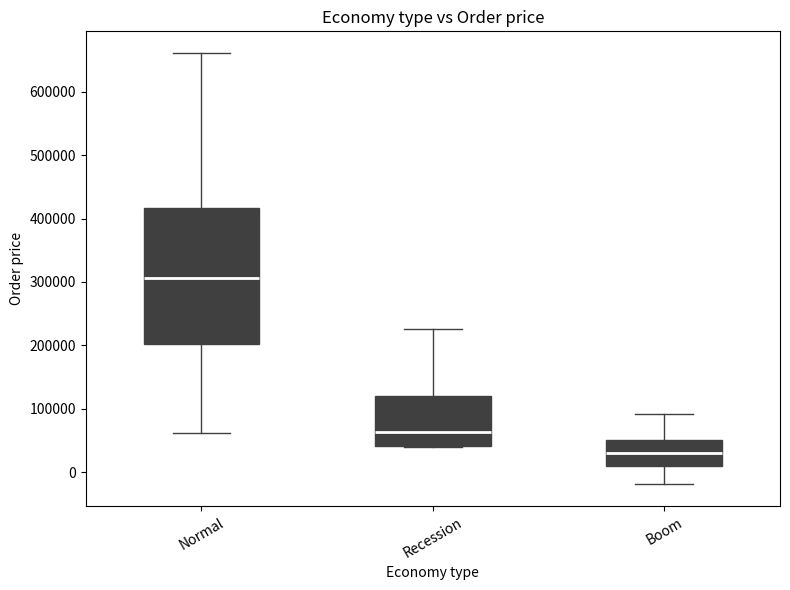

Reading left to right, transcribe this box plot: for each box, give where its median line is, the range the box spans, and where its two whiskers end, as read against the y-axis. The values are not printed on the chart, so give them approximately, as read against the axis.

Normal: median 310000, box 200000 to 420000, whiskers 60000 to 660000
Recession: median 60000, box 40000 to 120000, whiskers 40000 to 230000
Boom: median 30000, box 10000 to 50000, whiskers -20000 to 90000